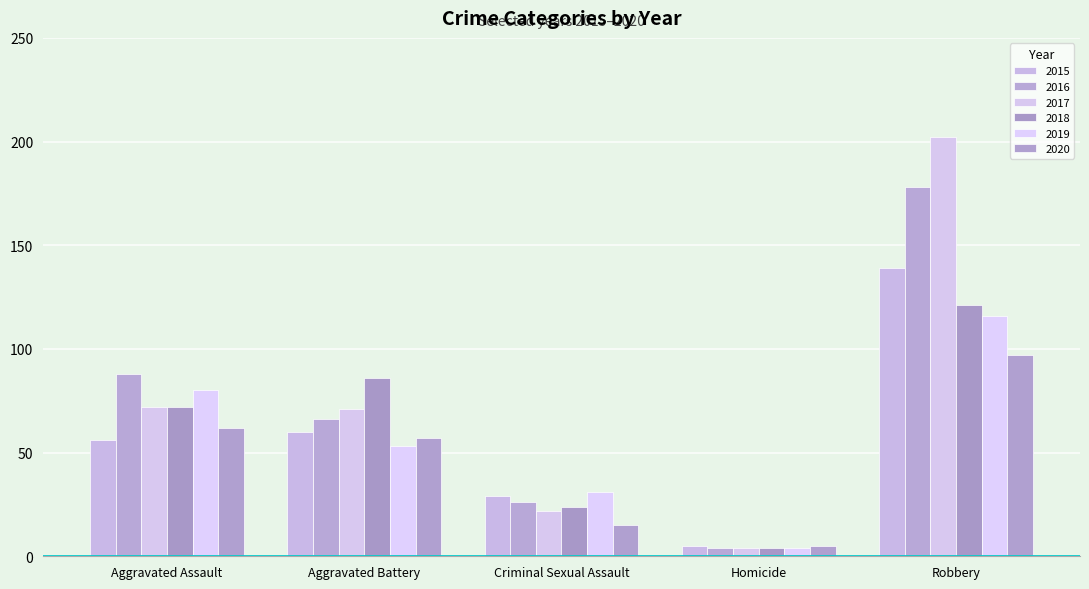

What is the label of the 2nd bar from the left?

Aggravated Battery